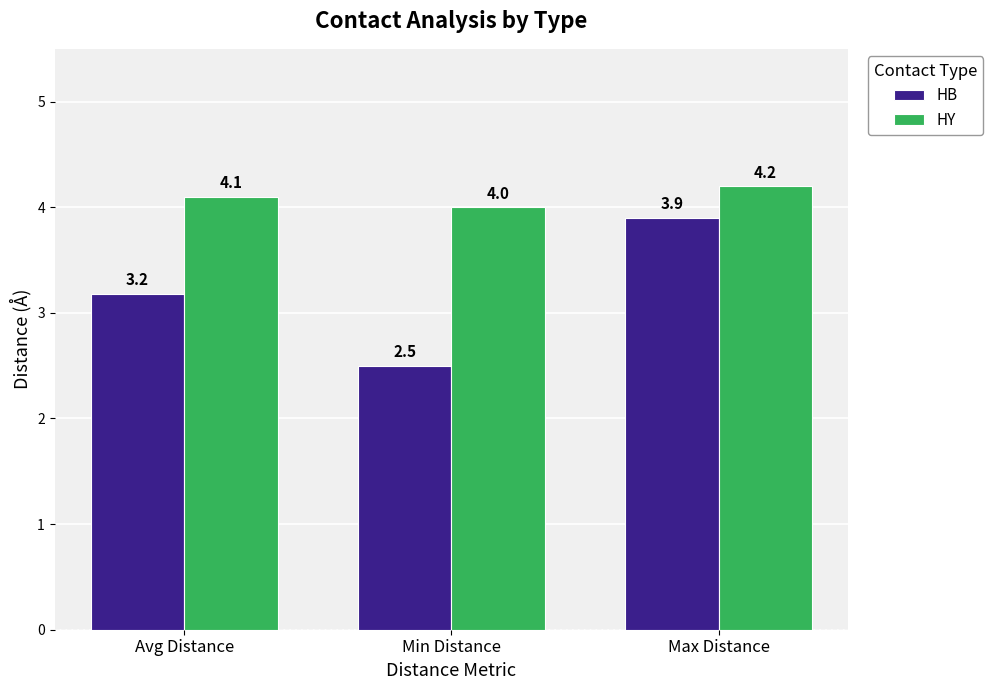

How many HB values are between 2 and 3?

1